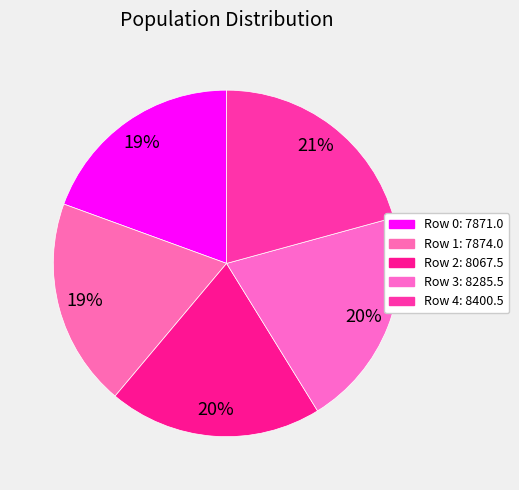

Count the number of slices in the pie.

5